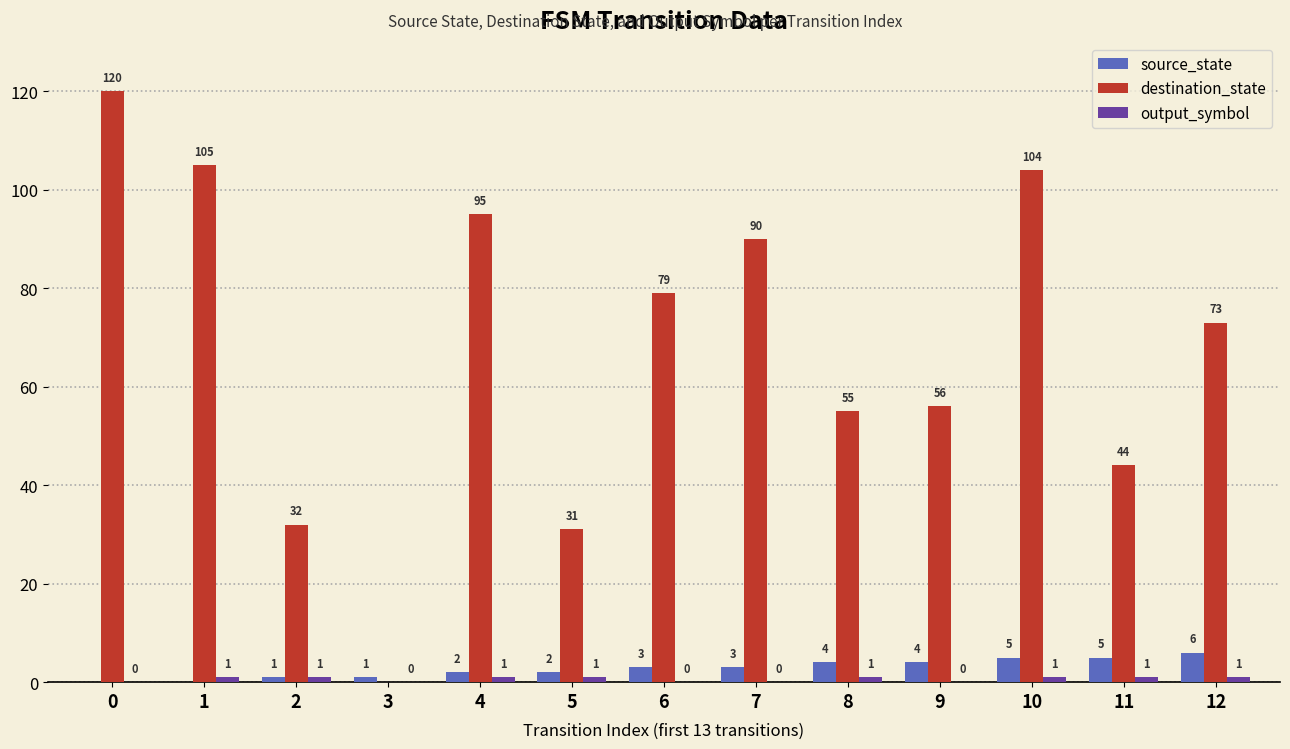

Are the bars grouped side by side (vs. stacked)?

Yes